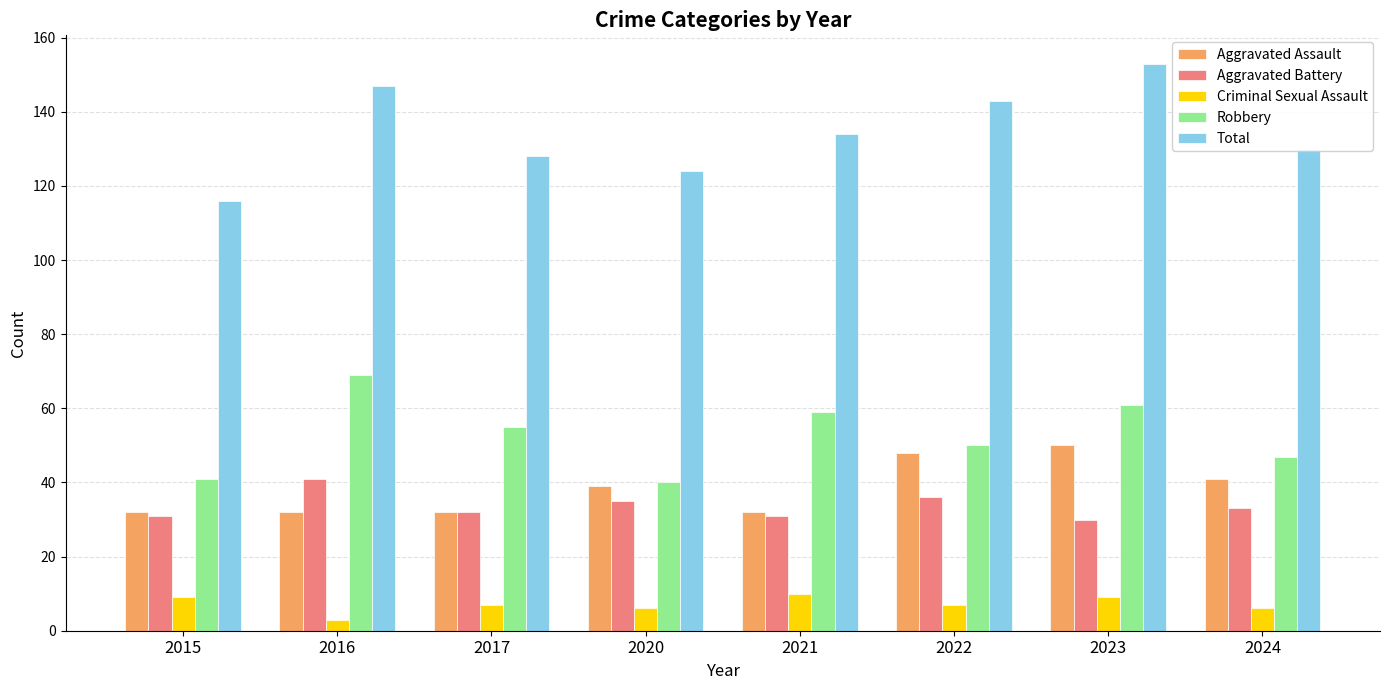

How many bars are there in each group?

5